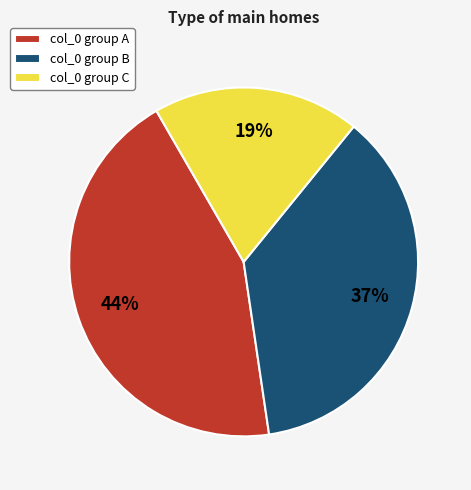

Is there a majority slice in this chart?

No